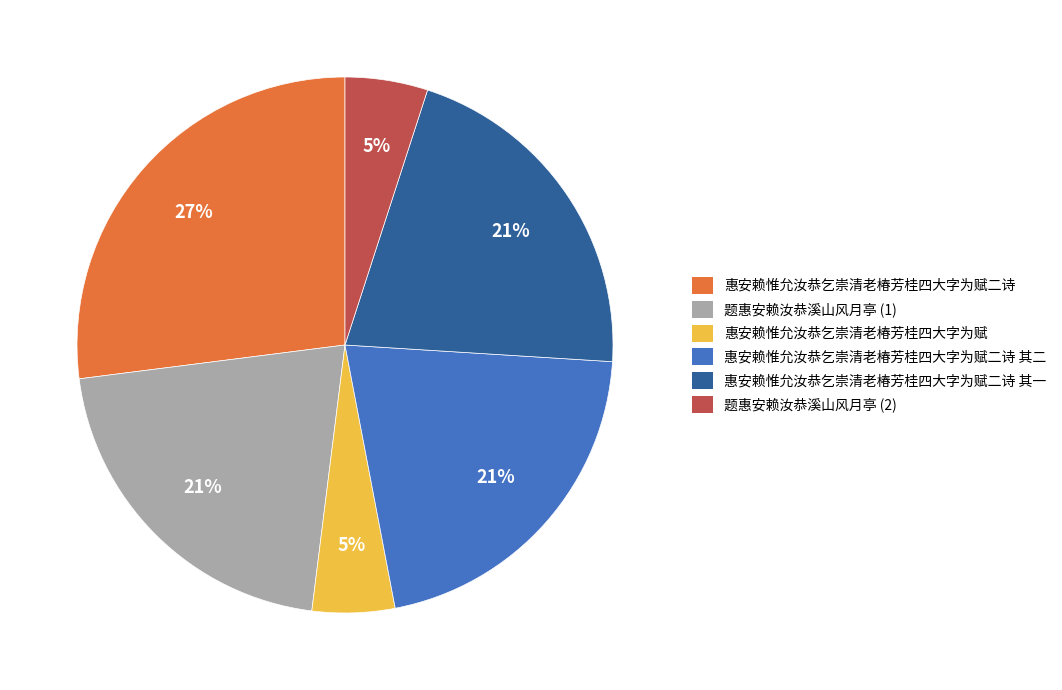

Which slice is the largest?

惠安赖惟允汝恭乞崇清老椿芳桂四大字为赋二诗